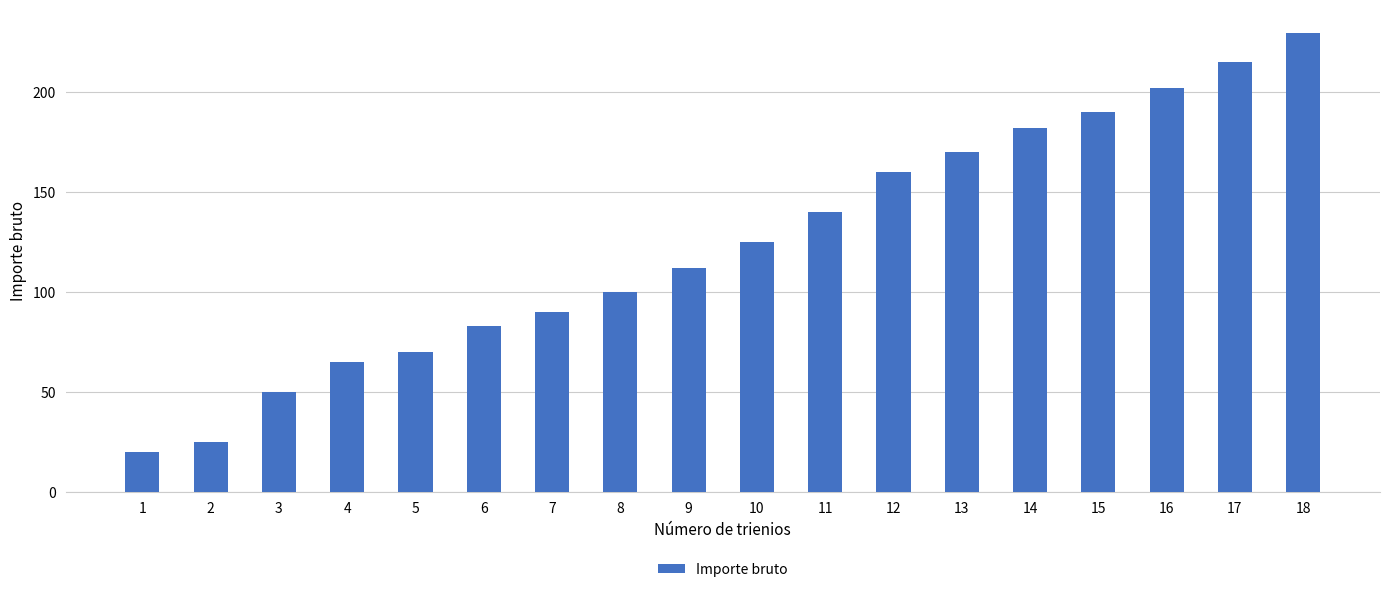

Which category has the lowest value across all series?

1